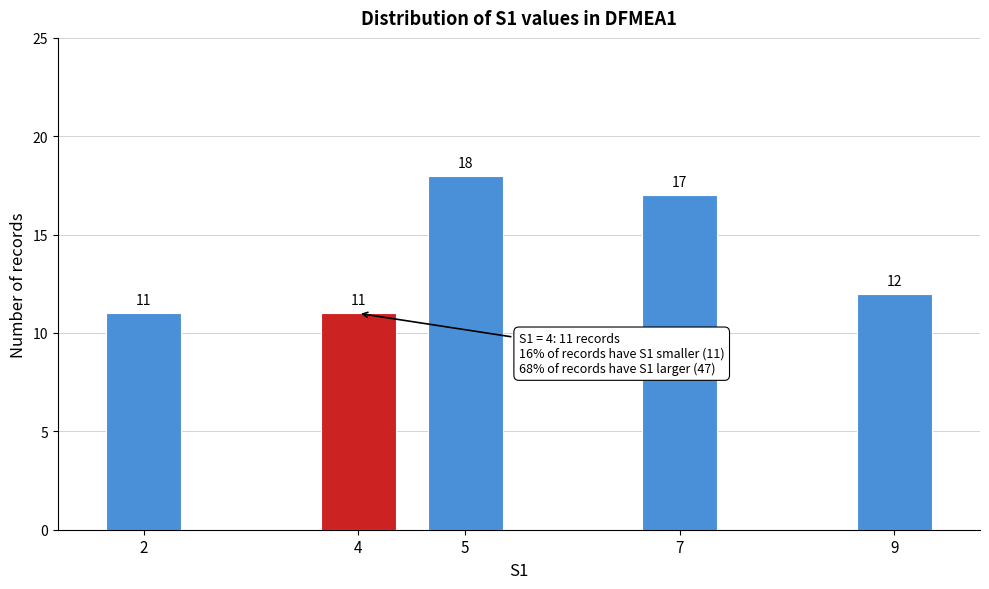

Reading left to right, what are all the values shown in this chart?

11	11	18	17	12